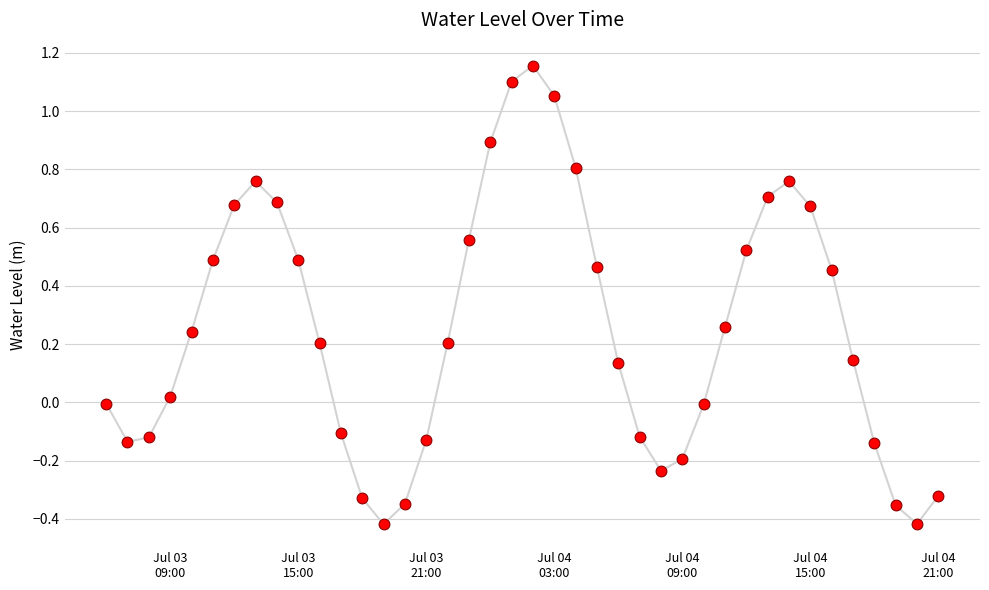

What is the difference between the maximum and minimum values?

1.6